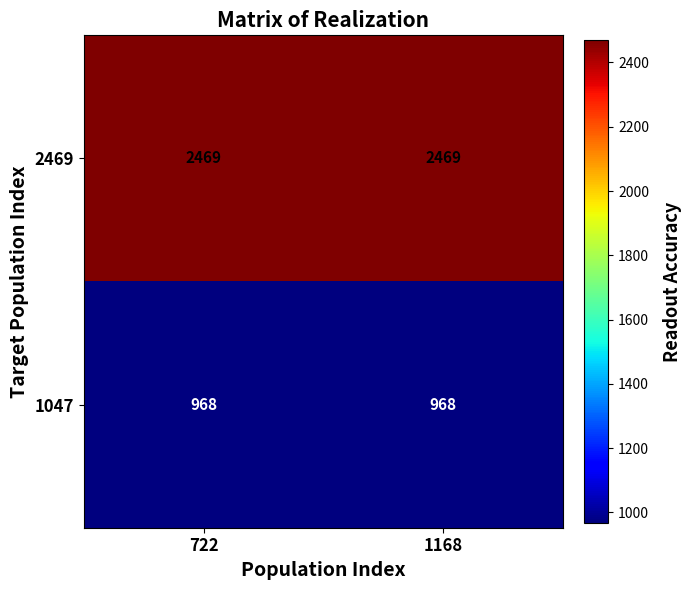

What is the minimum value shown in the chart?

968